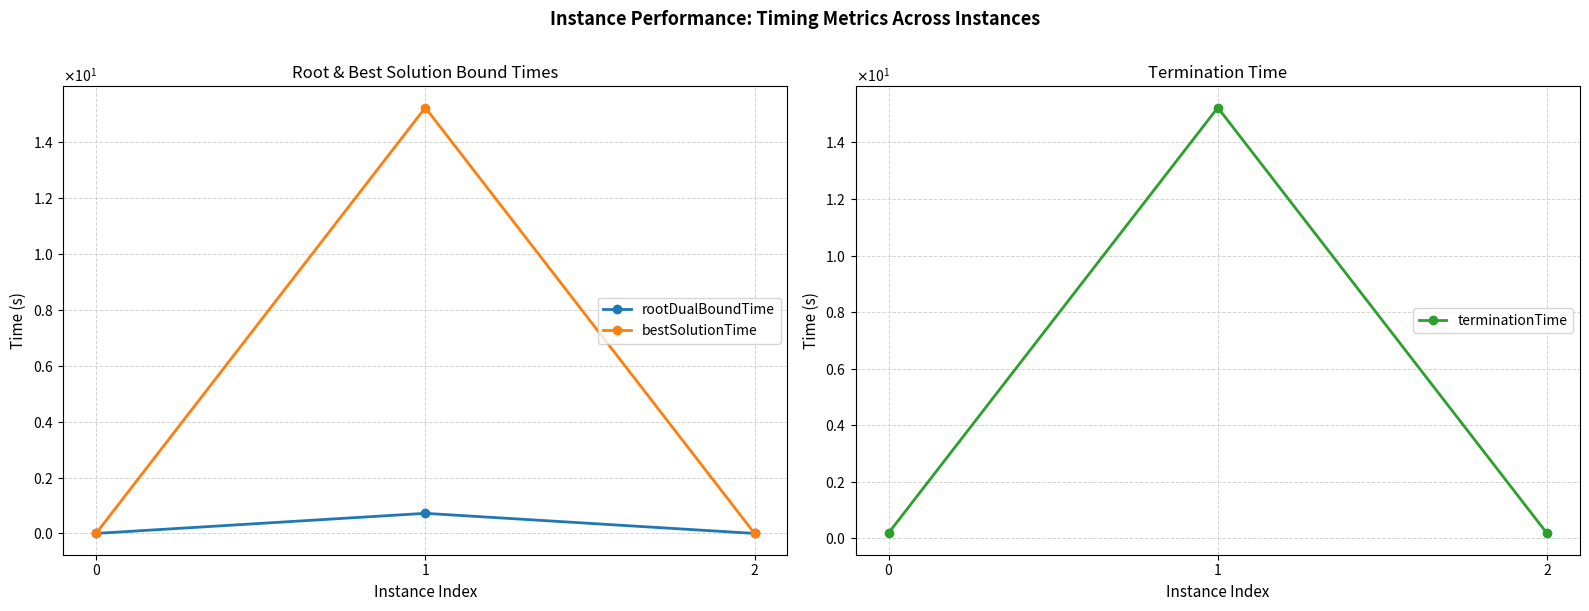

Reading right to left, what are all the values shown in this chart?

rootDualBoundTime: 2=0.0	1=0.7	0=0.0
bestSolutionTime: 2=0.0	1=15.2	0=0.0
terminationTime: 2=0.2	1=15.2	0=0.2